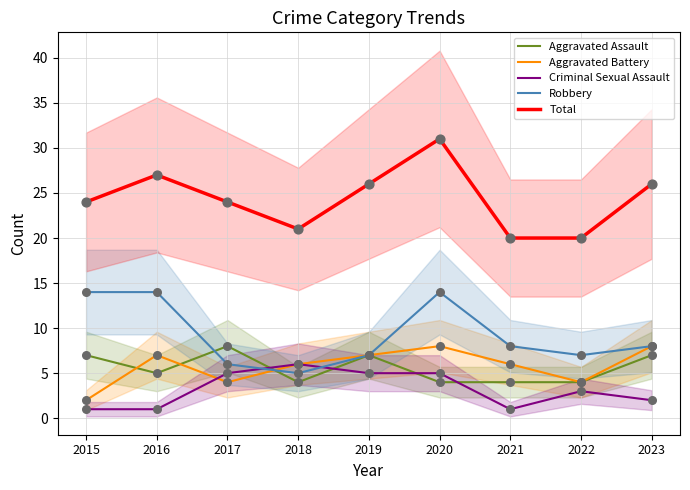

Which series contains the highest Y value?

Total